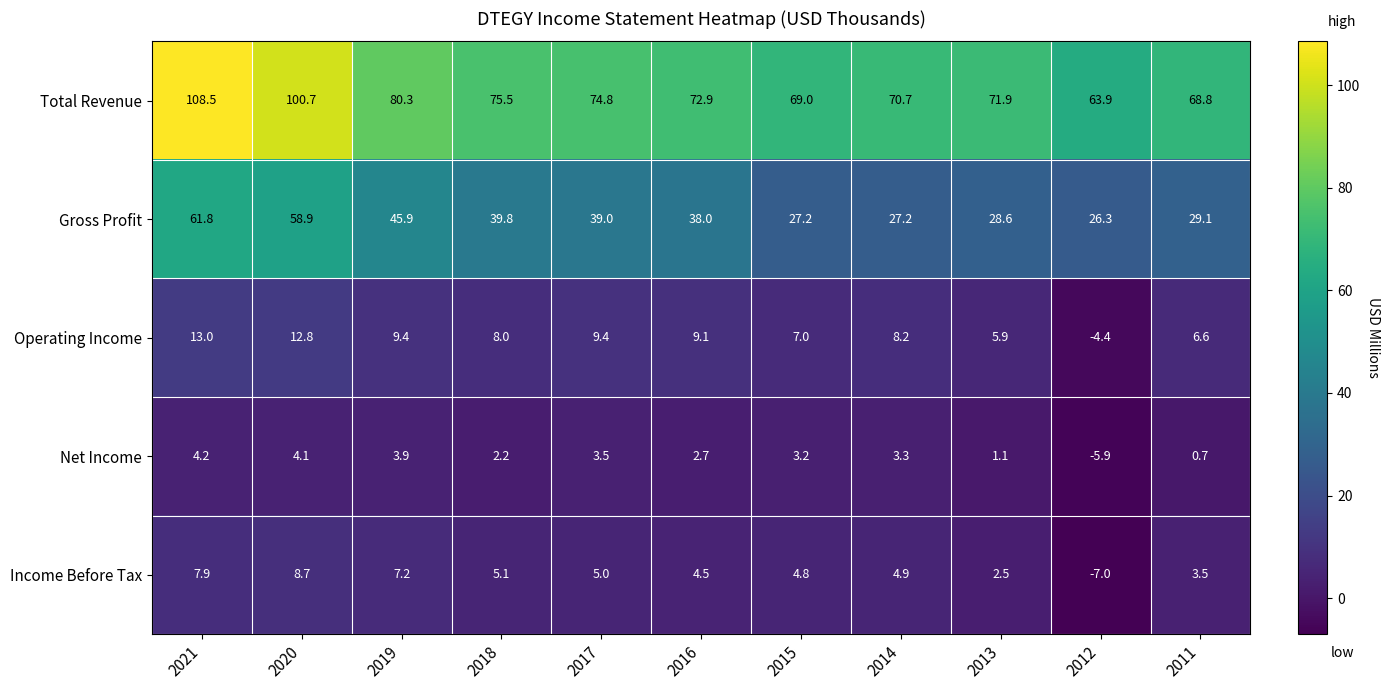

Rank the series by their maximum value, from lowest to highest.

Net Income, Income Before Tax, Operating Income, Gross Profit, Total Revenue